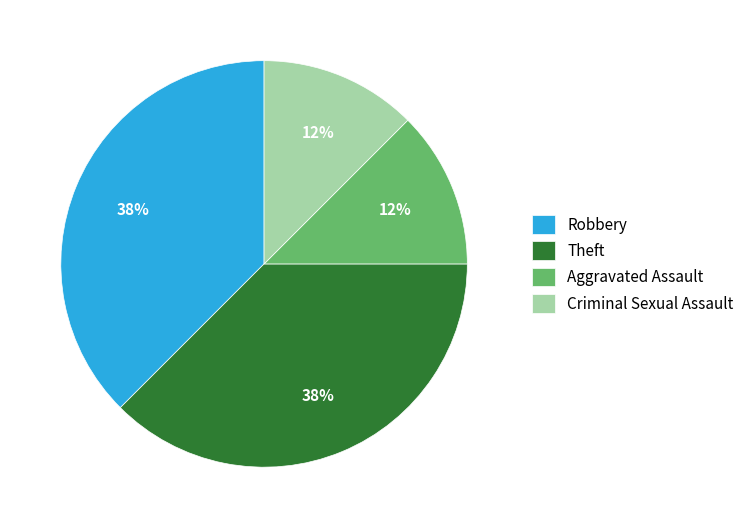

Is it true that Aggravated Assault is 12% of the pie?

True